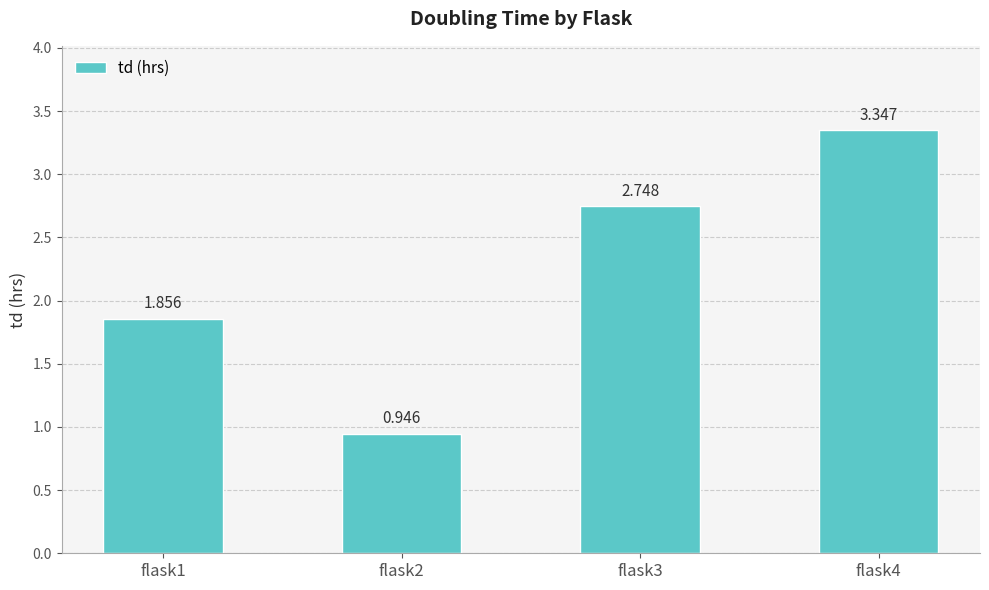

How many values exceed 2?

2